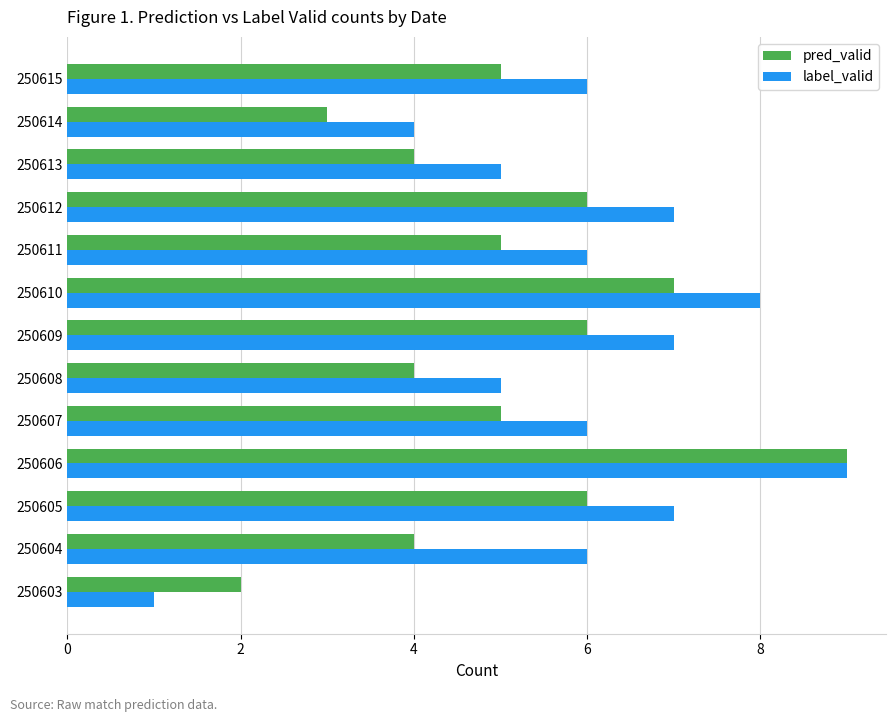

What are all the series names shown in the legend?

pred_valid, label_valid